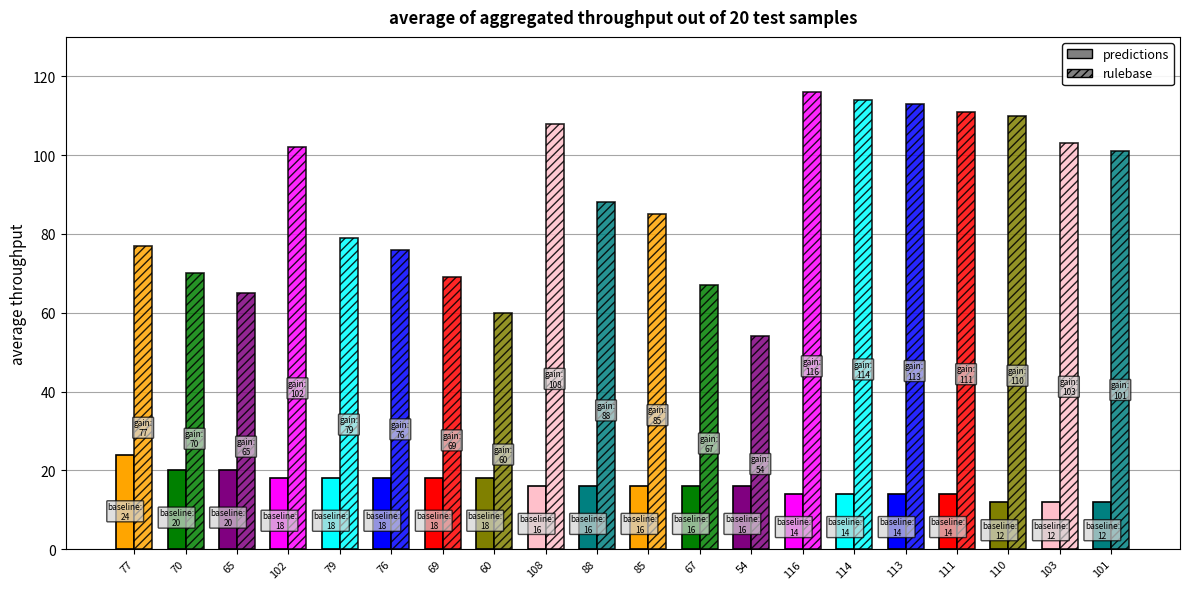

What is the label of the 15th bar from the right?

76